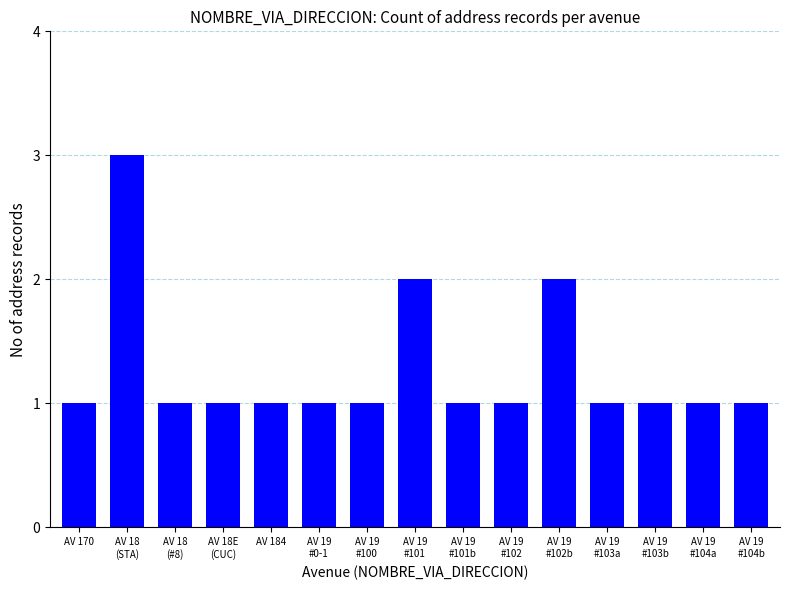

Which has a higher value, AV 19
#0-1 or AV 19
#101?

AV 19
#101